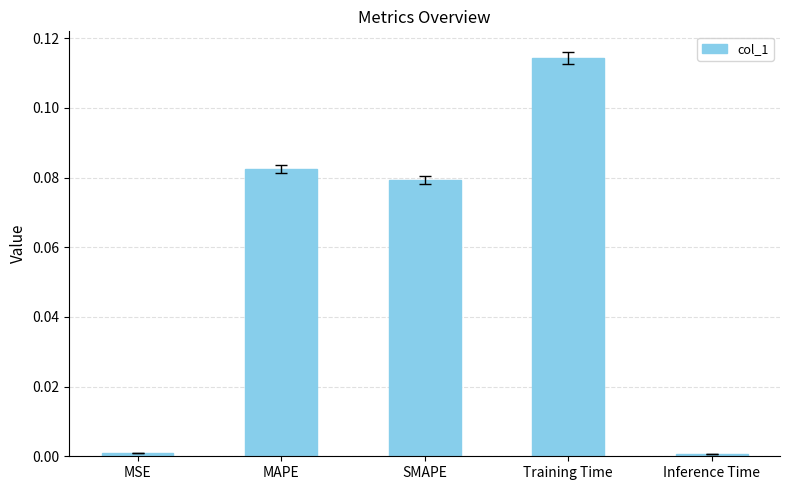

Which has a higher value, Training Time or SMAPE?

Training Time